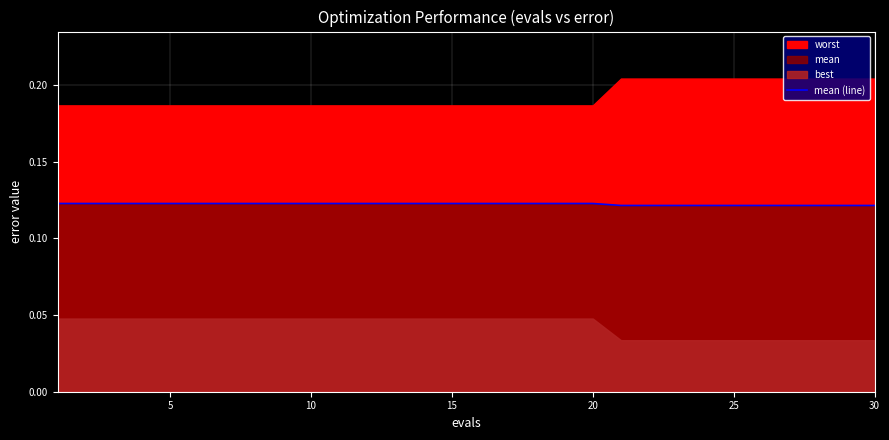

Is it true that mean (line) equals 0.2 at 10?

False